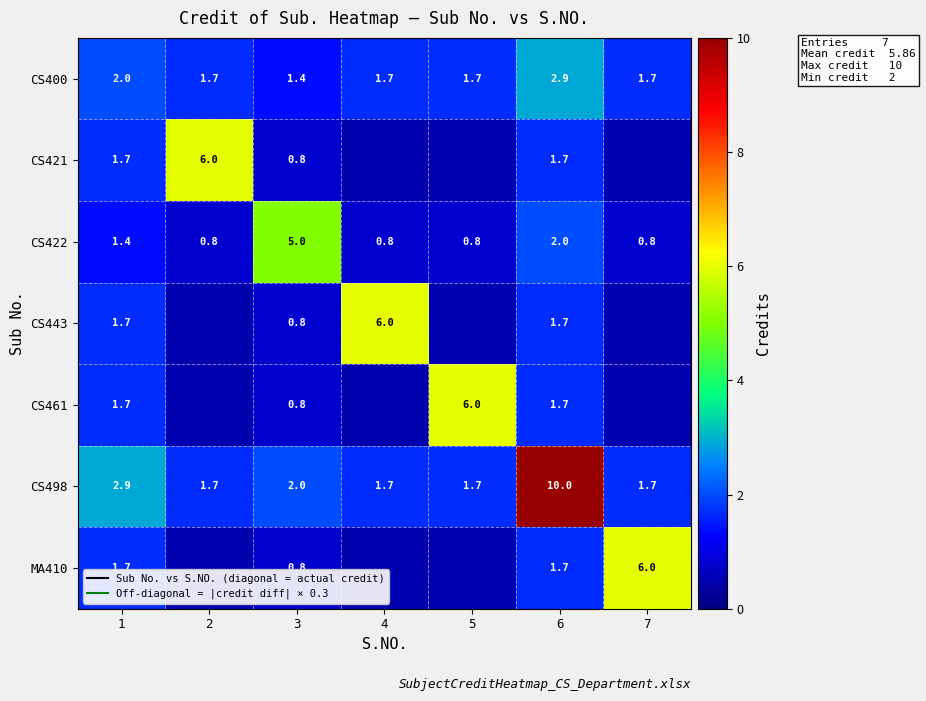

Which category has the highest value across all series?

6